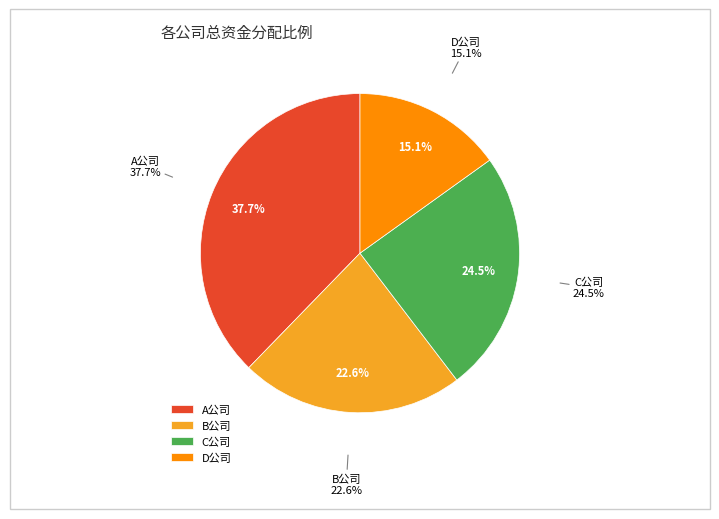

True or false: D公司 accounts for 10% of the total.

False